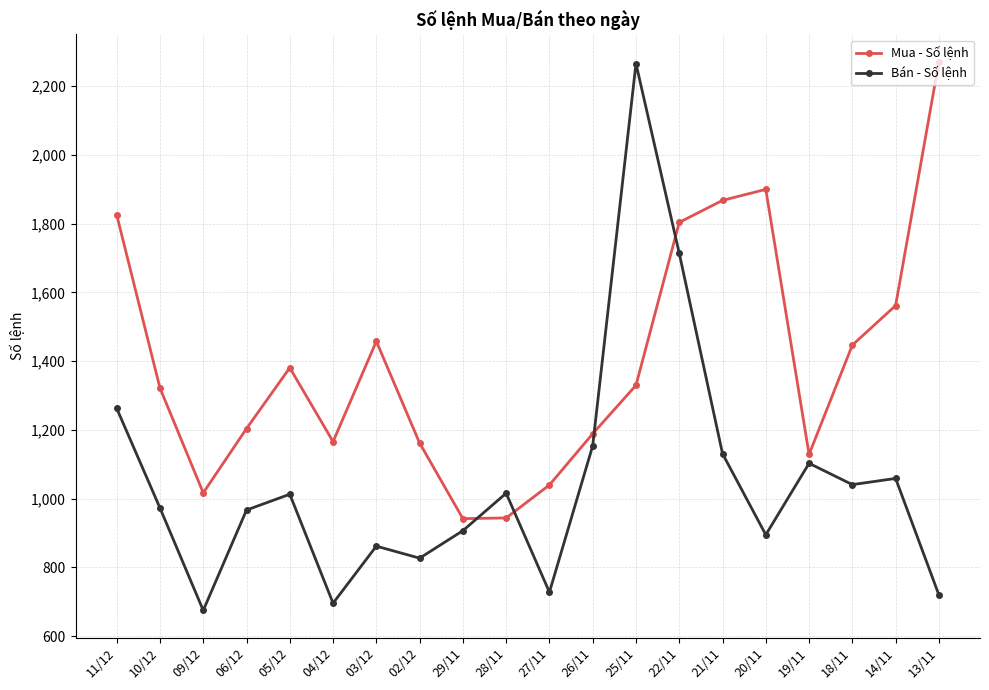

What is the smallest value displayed?

675